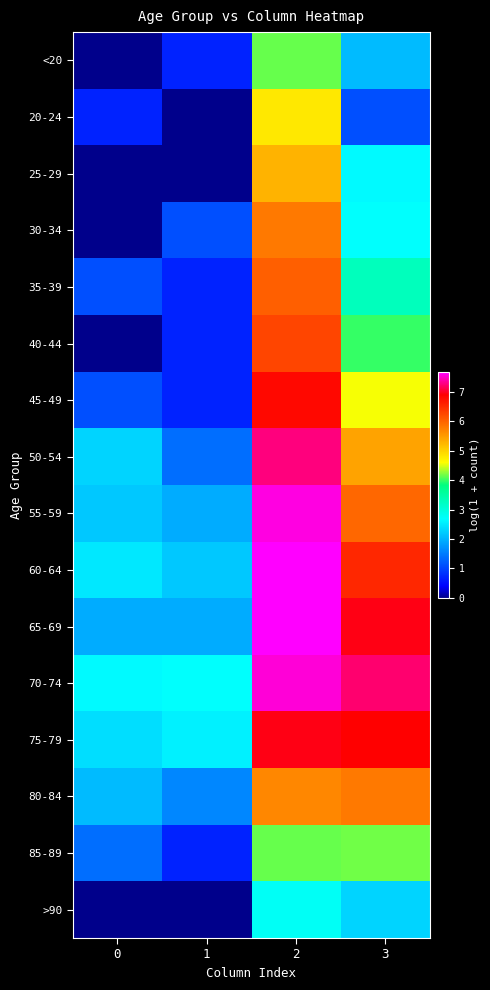

Reading left to right, transcribe all the data shown in this chart.

<20: 0=0.0	1=0.7	2=4.1	3=2.1
20-24: 0=0.7	1=0.0	2=4.8	3=1.1
25-29: 0=0.0	1=0.0	2=5.3	3=2.6
30-34: 0=0.0	1=1.1	2=5.8	3=2.7
35-39: 0=1.1	1=0.7	2=6.0	3=3.3
40-44: 0=0.0	1=0.7	2=6.3	3=4.0
45-49: 0=1.1	1=0.7	2=6.8	3=4.6
50-54: 0=2.3	1=1.4	2=7.3	3=5.4
55-59: 0=2.2	1=1.9	2=7.6	3=6.0
60-64: 0=2.5	1=2.2	2=7.7	3=6.5
65-69: 0=1.9	1=1.9	2=7.7	3=7.0
70-74: 0=2.6	1=2.7	2=7.5	3=7.2
75-79: 0=2.4	1=2.6	2=7.0	3=6.9
80-84: 0=2.1	1=1.6	2=5.7	3=5.8
85-89: 0=1.4	1=0.7	2=4.1	3=4.2
>90: 0=0.0	1=0.0	2=2.8	3=2.3